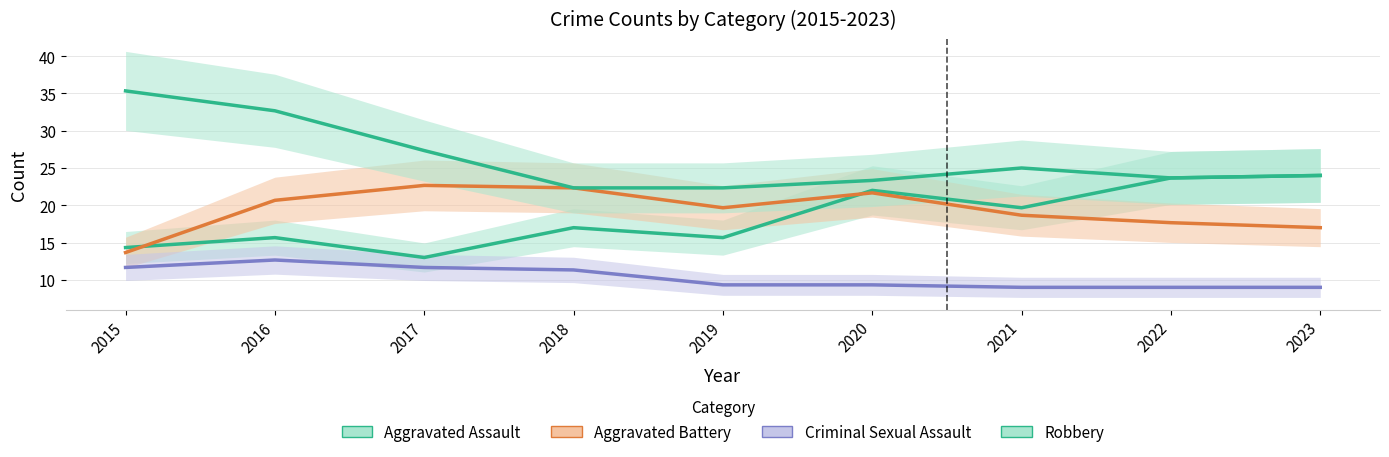

At which category does Criminal Sexual Assault reach its first local peak?

2016